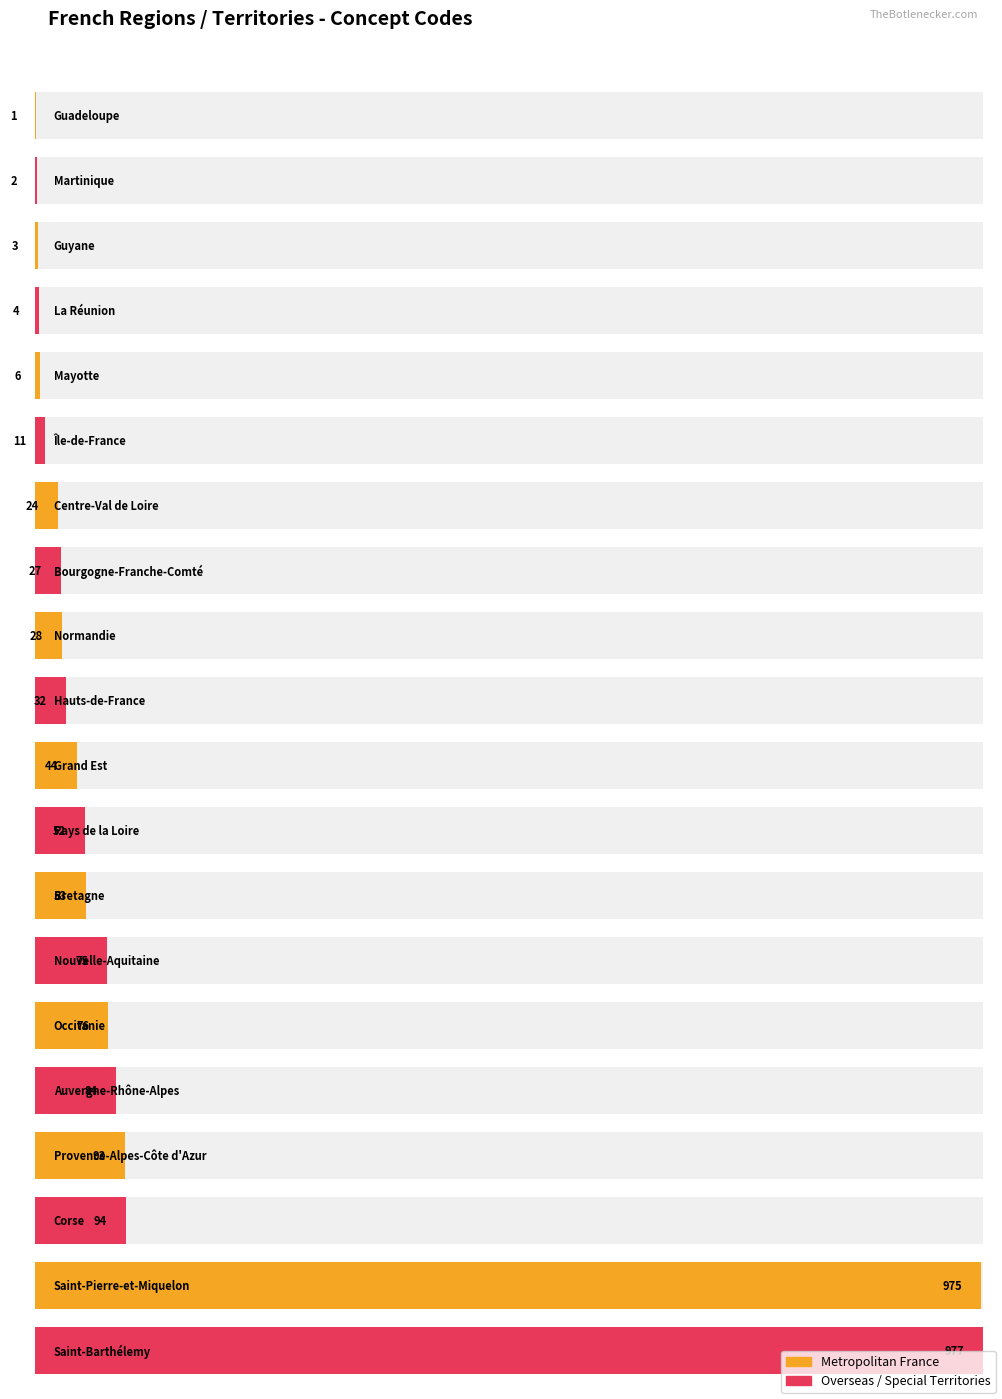

True or false: the data shows 27 at Bourgogne-Franche-Comté.

True